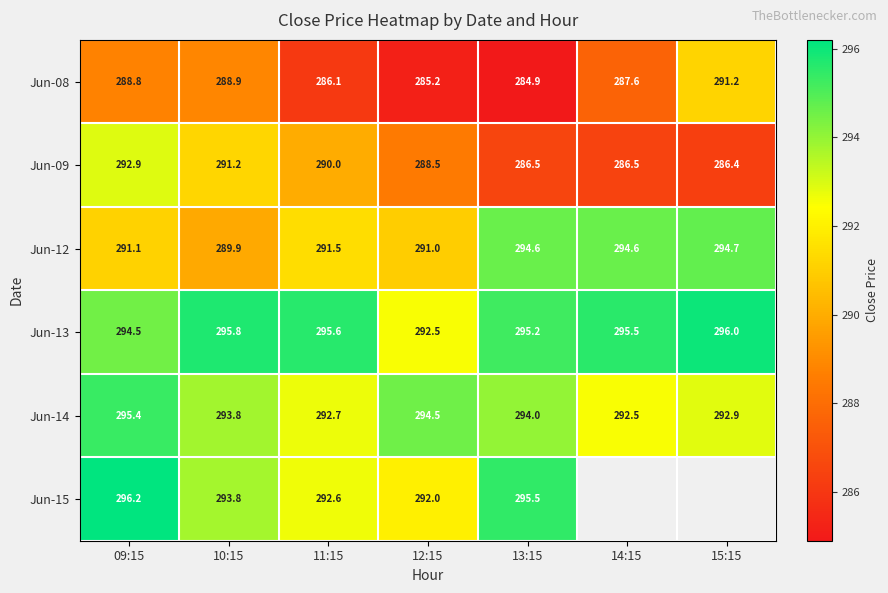

True or false: Jun-08 has a value of 488.1 at 10:15.

False